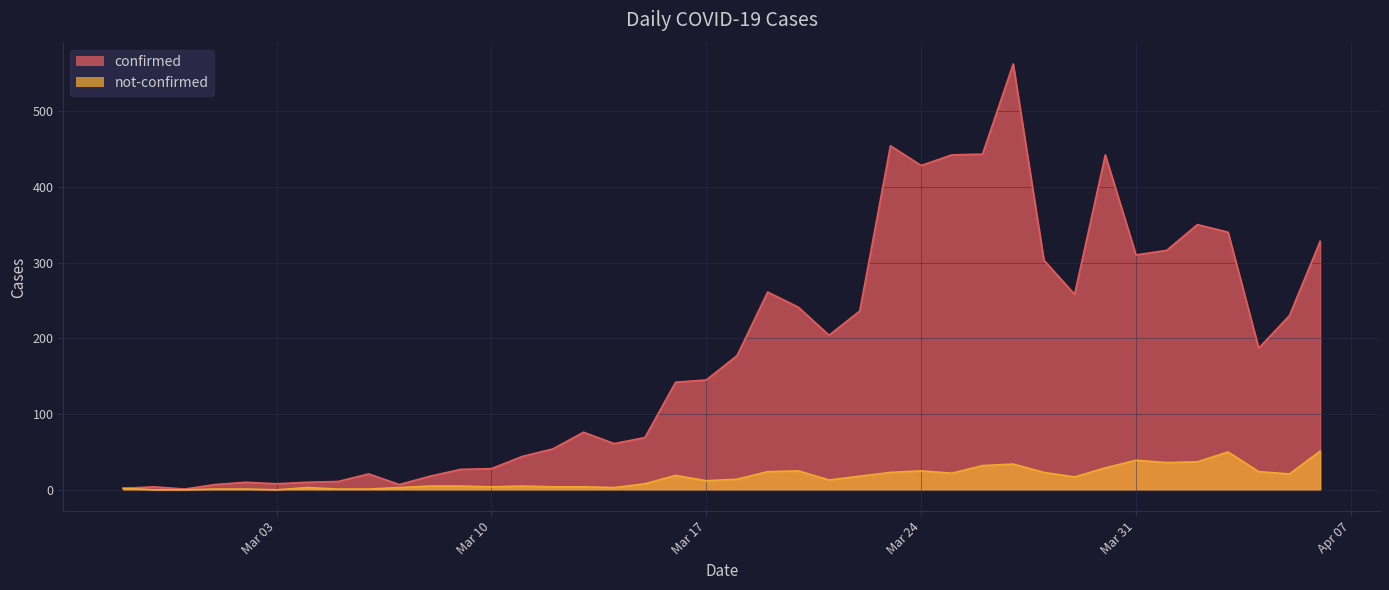

Which series has the widest spread of values?

confirmed